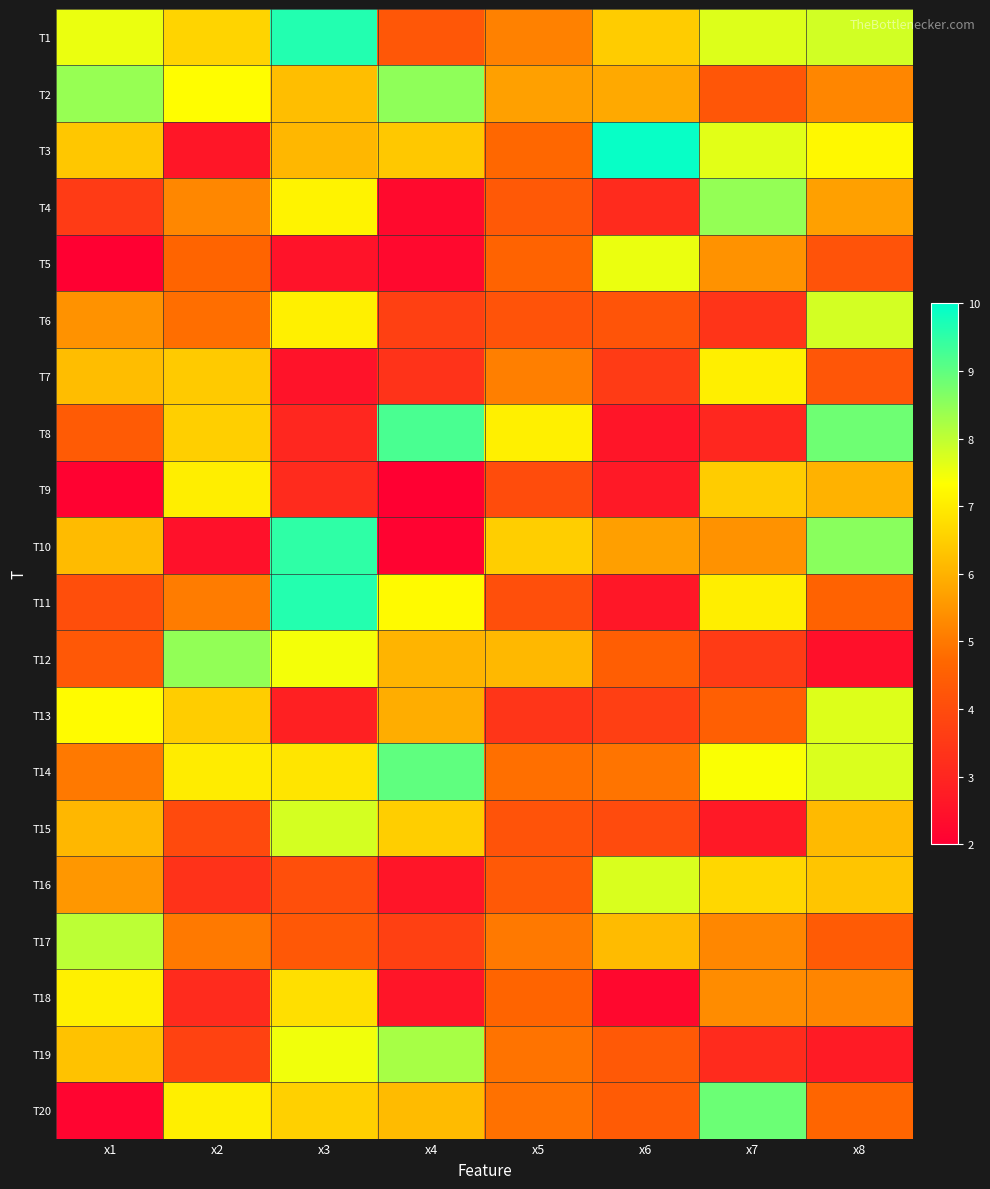

Reading right to left, extract all data points from this chart.

T1: x8=7.8	x7=7.7	x6=6.5	x5=5.2	x4=4.3	x3=9.6	x2=6.6	x1=7.5
T2: x8=5.2	x7=4.3	x6=5.9	x5=5.7	x4=8.5	x3=6.2	x2=7.3	x1=8.4
T3: x8=7.2	x7=7.6	x6=9.9	x5=4.7	x4=6.4	x3=6.1	x2=2.6	x1=6.4
T4: x8=5.7	x7=8.4	x6=3.1	x5=4.3	x4=2.3	x3=7.1	x2=5.3	x1=3.6
T5: x8=4.2	x7=5.4	x6=7.5	x5=4.6	x4=2.3	x3=2.5	x2=4.6	x1=2.0
T6: x8=7.8	x7=3.4	x6=4.2	x5=4.2	x4=3.7	x3=7.1	x2=4.8	x1=5.4
T7: x8=4.3	x7=7.1	x6=3.6	x5=5.1	x4=3.3	x3=2.5	x2=6.4	x1=6.2
T8: x8=8.8	x7=3.0	x6=2.6	x5=7.1	x4=9.2	x3=3.0	x2=6.5	x1=4.4
T9: x8=6.0	x7=6.4	x6=2.7	x5=4.0	x4=2.0	x3=3.1	x2=7.0	x1=2.1
T10: x8=8.6	x7=5.4	x6=5.7	x5=6.5	x4=2.1	x3=9.5	x2=2.5	x1=6.2
T11: x8=4.6	x7=7.0	x6=2.6	x5=4.1	x4=7.3	x3=9.6	x2=5.1	x1=4.1
T12: x8=2.4	x7=3.6	x6=4.5	x5=6.1	x4=6.0	x3=7.4	x2=8.5	x1=4.3
T13: x8=7.7	x7=4.5	x6=3.7	x5=3.4	x4=5.9	x3=2.8	x2=6.5	x1=7.3
T14: x8=7.7	x7=7.4	x6=4.9	x5=4.8	x4=9.0	x3=6.9	x2=7.0	x1=5.0
T15: x8=6.1	x7=2.7	x6=4.0	x5=4.2	x4=6.5	x3=7.8	x2=4.0	x1=6.1
T16: x8=6.3	x7=6.6	x6=7.7	x5=4.3	x4=2.6	x3=4.1	x2=3.3	x1=5.5
T17: x8=4.4	x7=5.3	x6=6.2	x5=5.0	x4=3.7	x3=4.3	x2=5.0	x1=8.0
T18: x8=5.2	x7=5.3	x6=2.2	x5=4.6	x4=2.6	x3=6.8	x2=3.1	x1=7.1
T19: x8=2.7	x7=3.1	x6=4.3	x5=4.9	x4=8.2	x3=7.5	x2=3.7	x1=6.3
T20: x8=4.6	x7=8.9	x6=4.4	x5=4.9	x4=6.2	x3=6.5	x2=7.1	x1=2.1